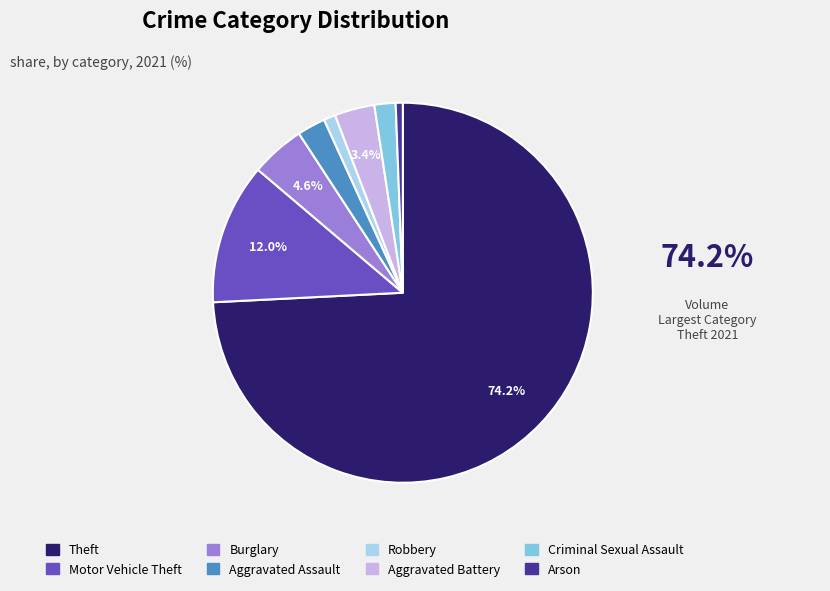

Between Motor Vehicle Theft and Aggravated Assault, which is larger?

Motor Vehicle Theft